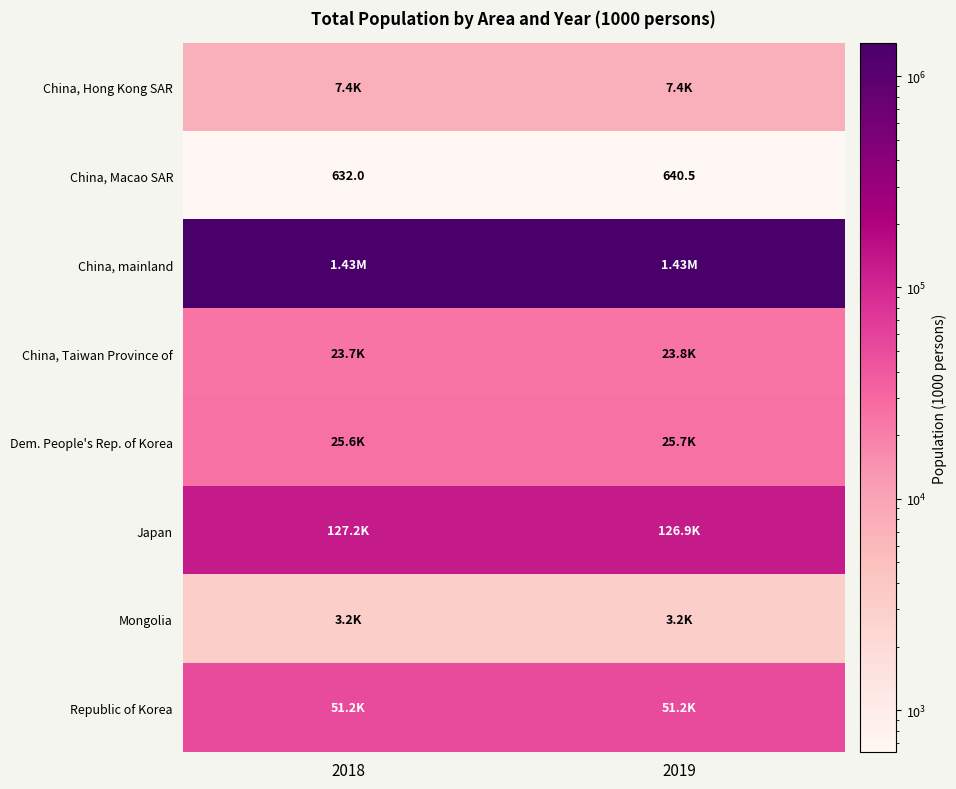

List the series in order of their peak value, highest first.

China, mainland, Japan, Republic of Korea, Dem. People's Rep. of Korea, China, Taiwan Province of, China, Hong Kong SAR, Mongolia, China, Macao SAR